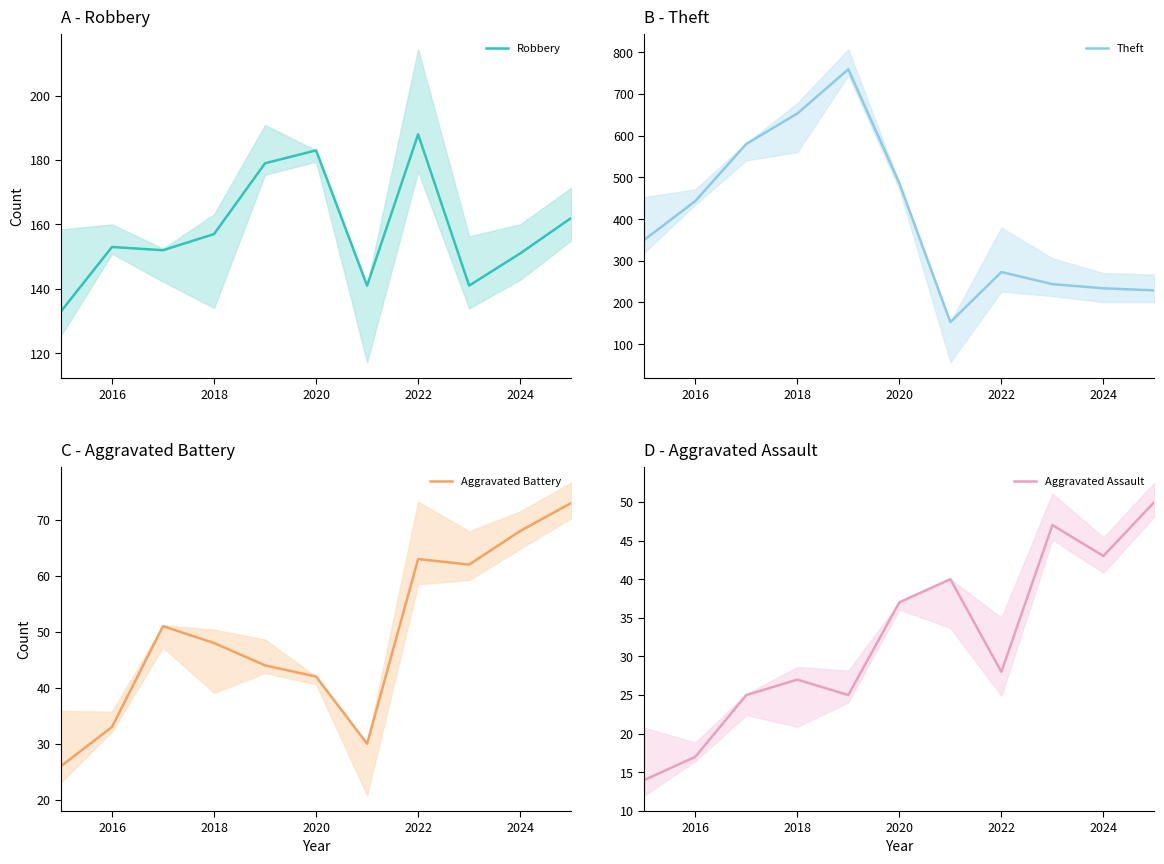

Does the chart display data point markers on the line(s)?

No